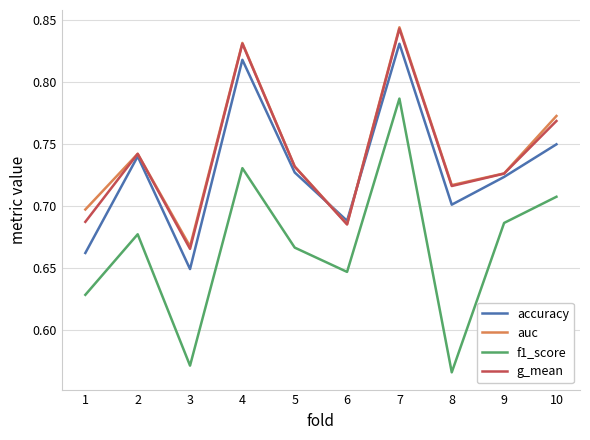

How many interior local valleys does the g_mean series have?

3